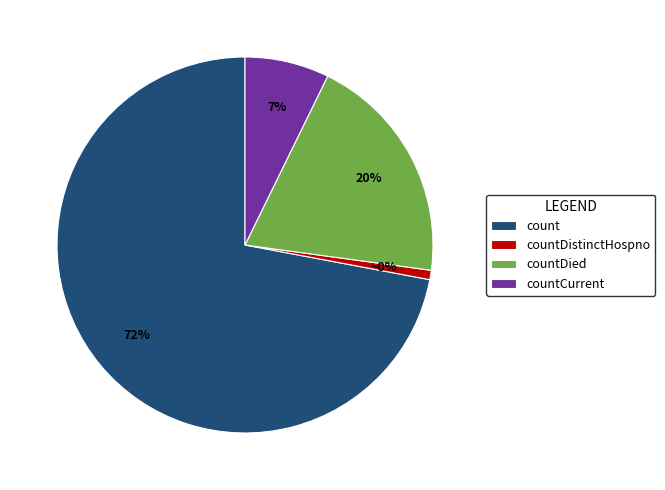

Do countDied and countDistinctHospno together represent more than half of the pie?

No